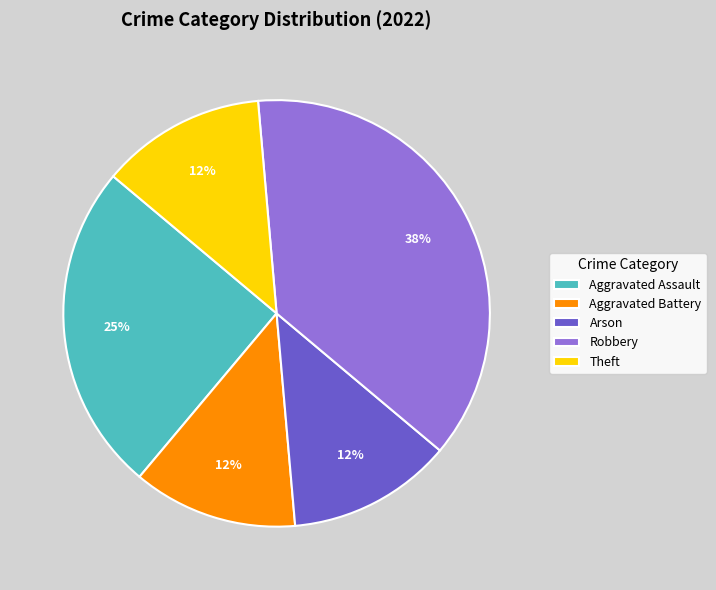

How many segments does this pie chart have?

5